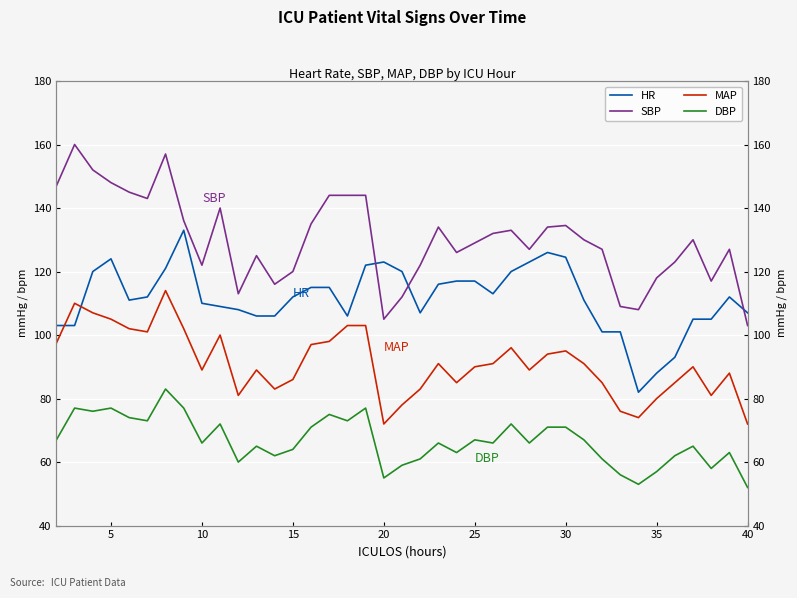

Count the number of data series in this chart.

4